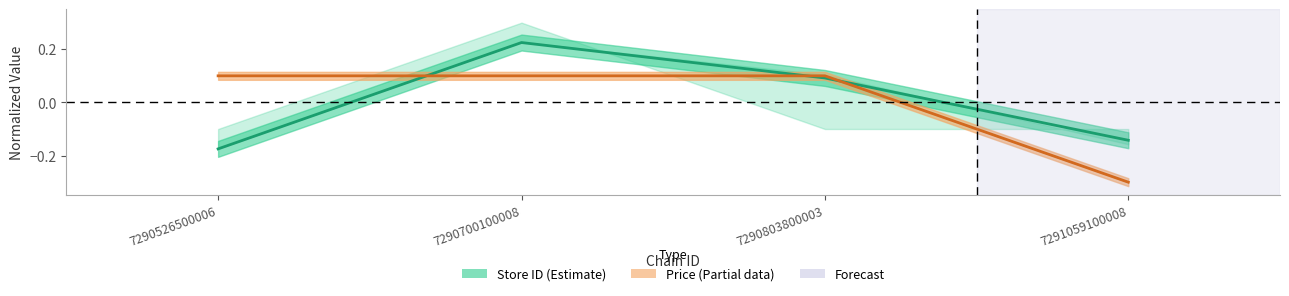

Where does the Price (Partial) series first go above 0?

7290526500006